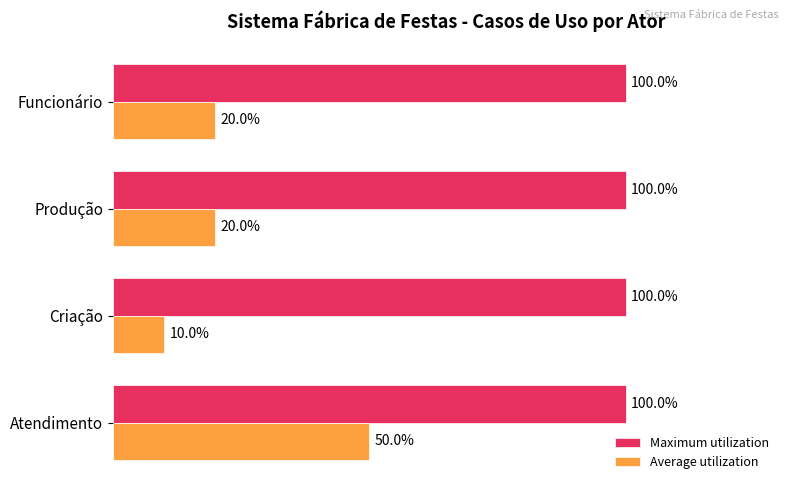

Rank the series by their maximum value, from highest to lowest.

Maximum utilization, Average utilization